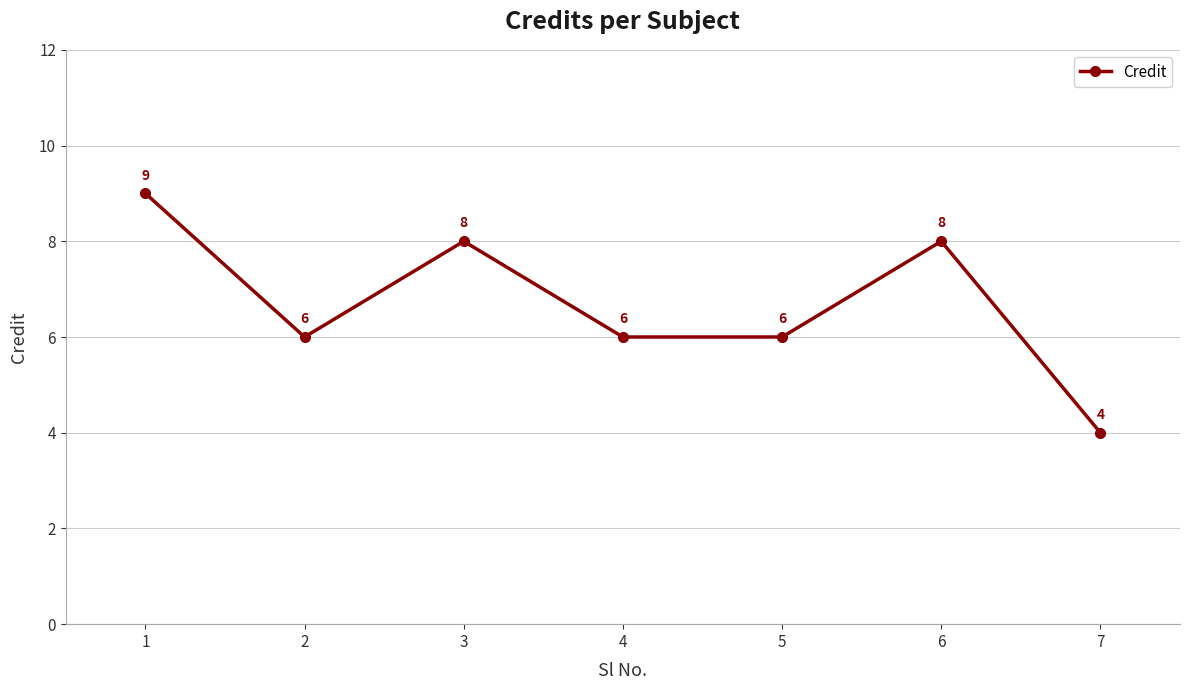

The chart shows a value of 8 at 3. True or false?

True